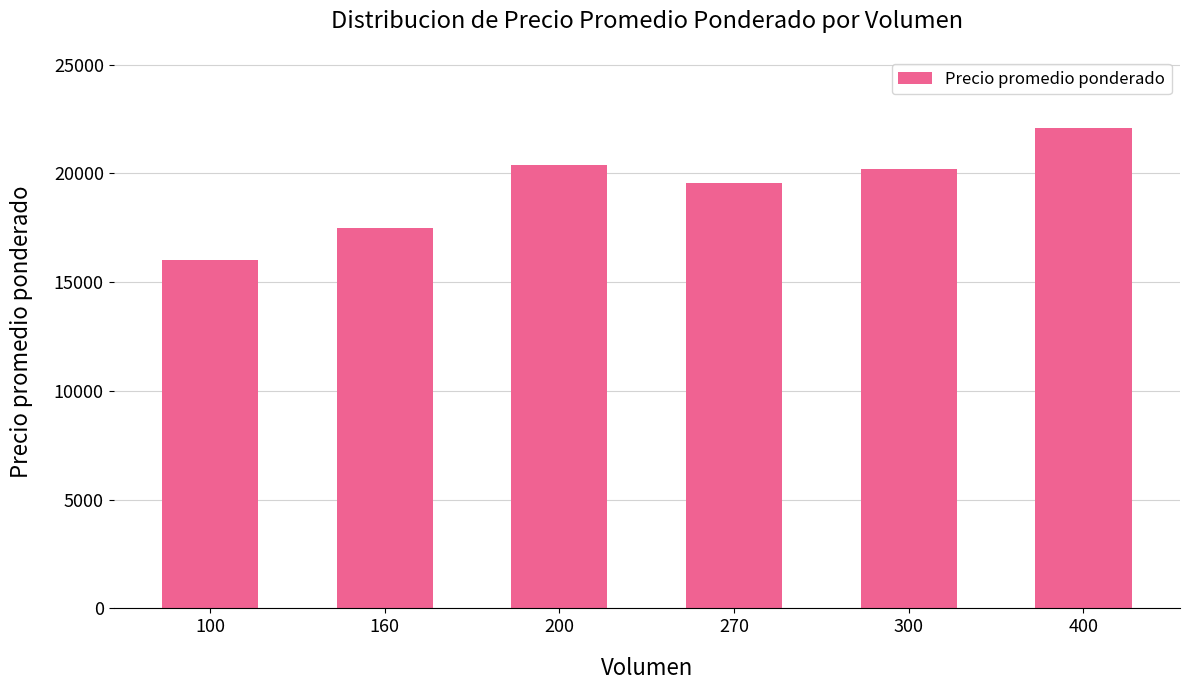

What is the smallest value displayed?

16000